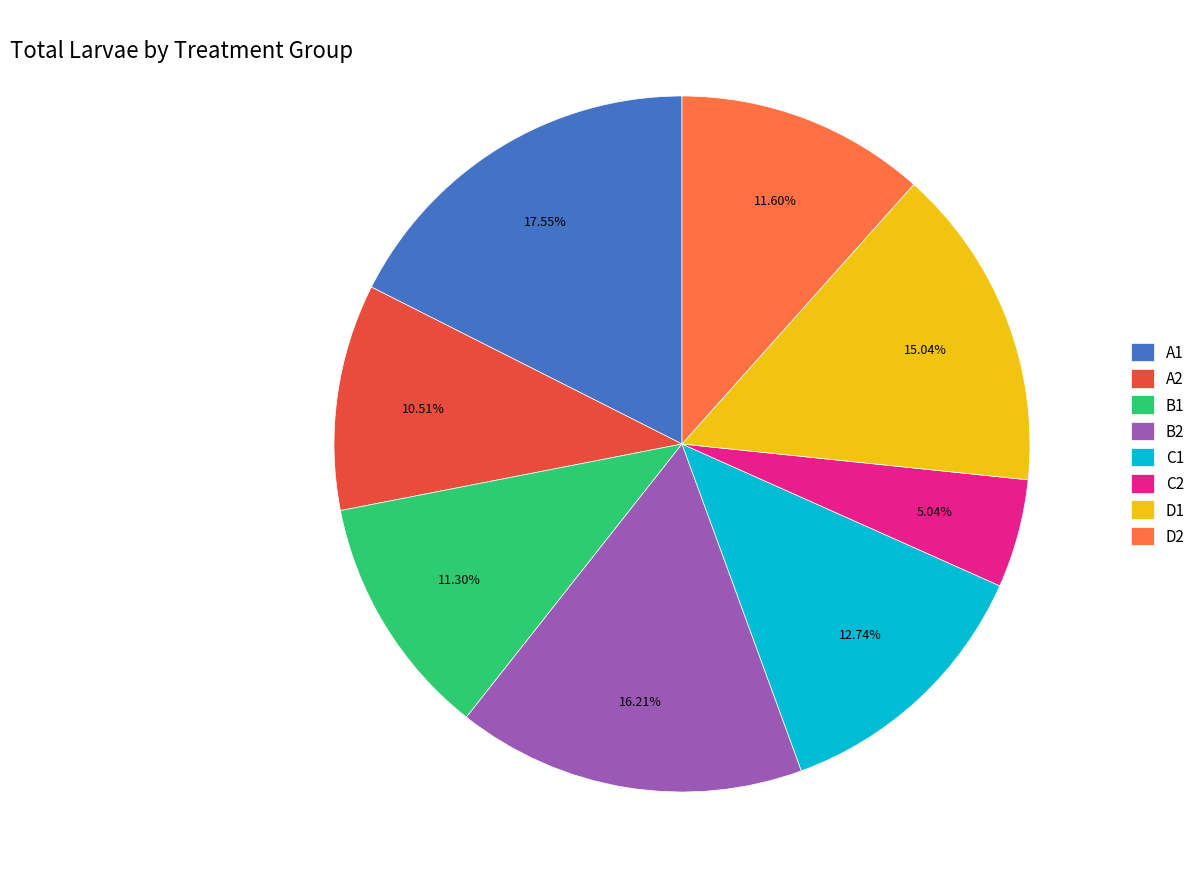

How many segments does this pie chart have?

8